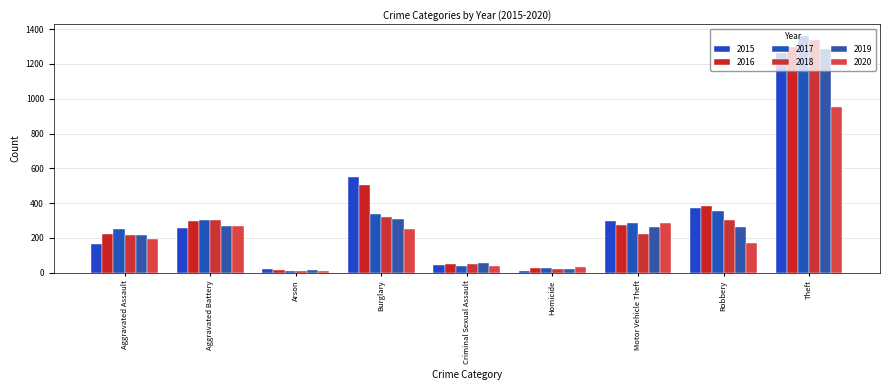

Which has a higher value, Motor Vehicle Theft or Theft?

Theft